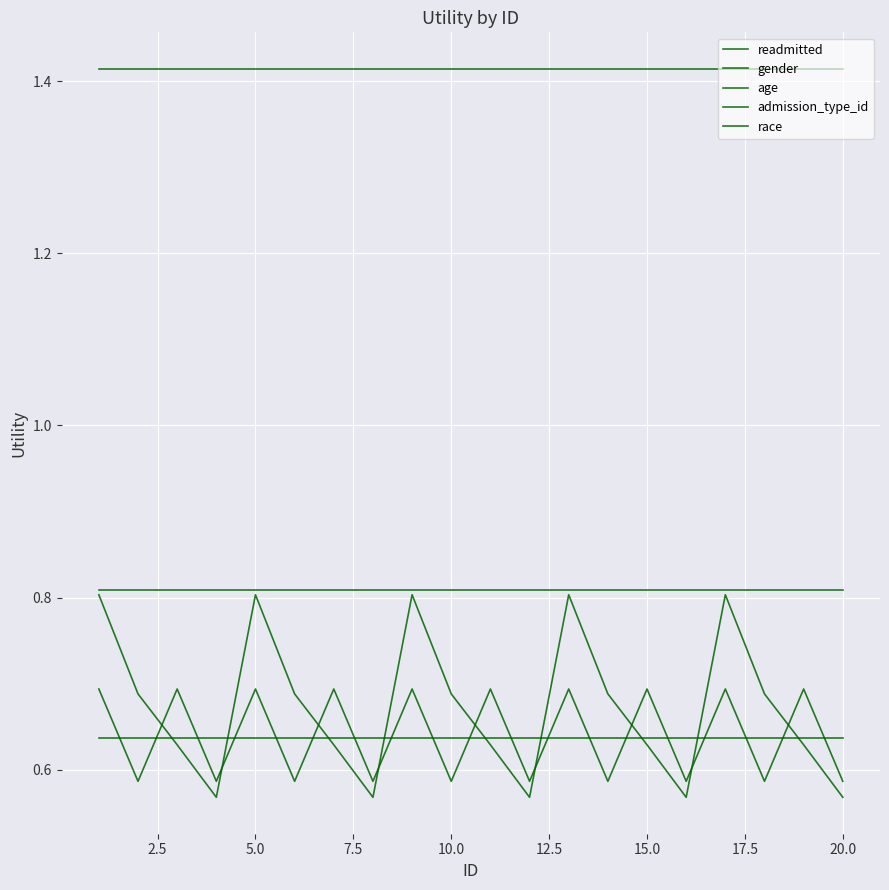

Count the number of data series in this chart.

5